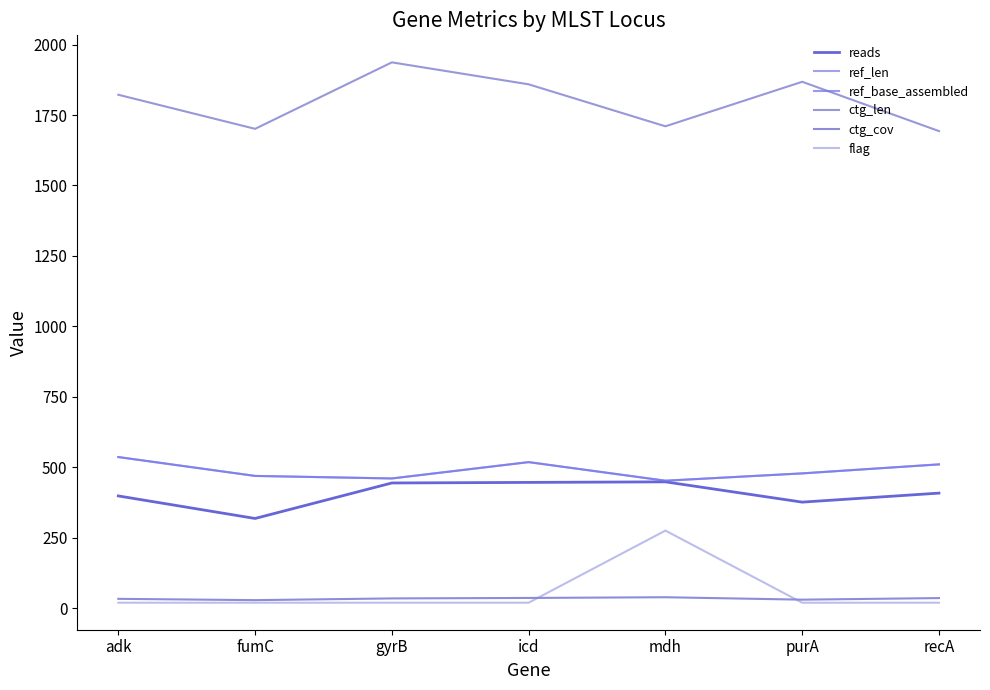

Is the value of ref_base_assembled at adk greater than the value of reads at fumC?

Yes